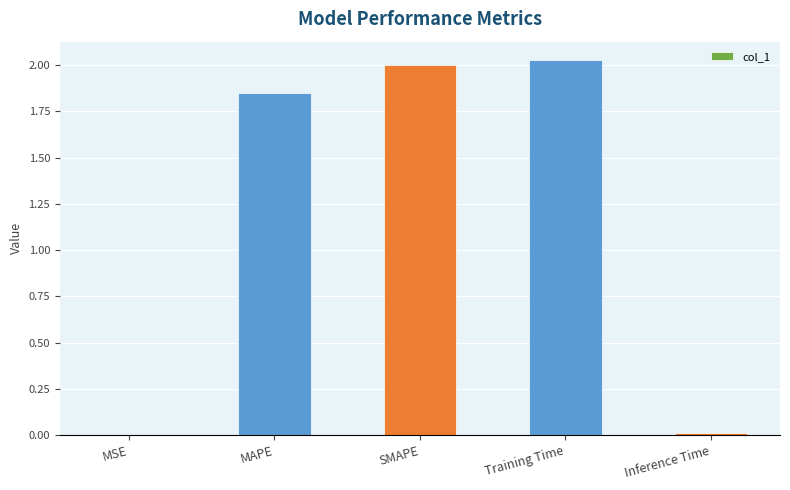

What is the ratio of the value at MAPE to the value at Training Time?

0.9